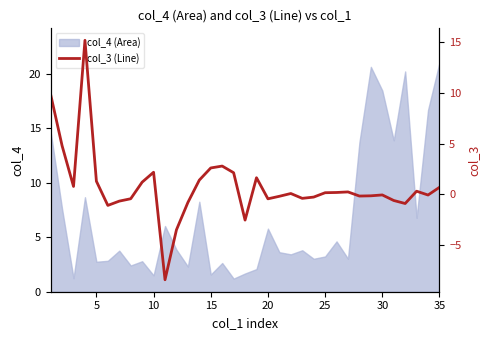

Reading left to right, transcribe all the data shown in this chart.

9.8	4.8	0.8	15.2	1.3	-1.1	-0.7	-0.4	1.2	2.2	-8.4	-3.5	-0.8	1.4	2.6	2.8	2.1	-2.5	1.6	-0.4	-0.2	0.1	-0.4	-0.3	0.2	0.2	0.2	-0.2	-0.1	-0.1	-0.6	-0.9	0.3	-0.1	0.7